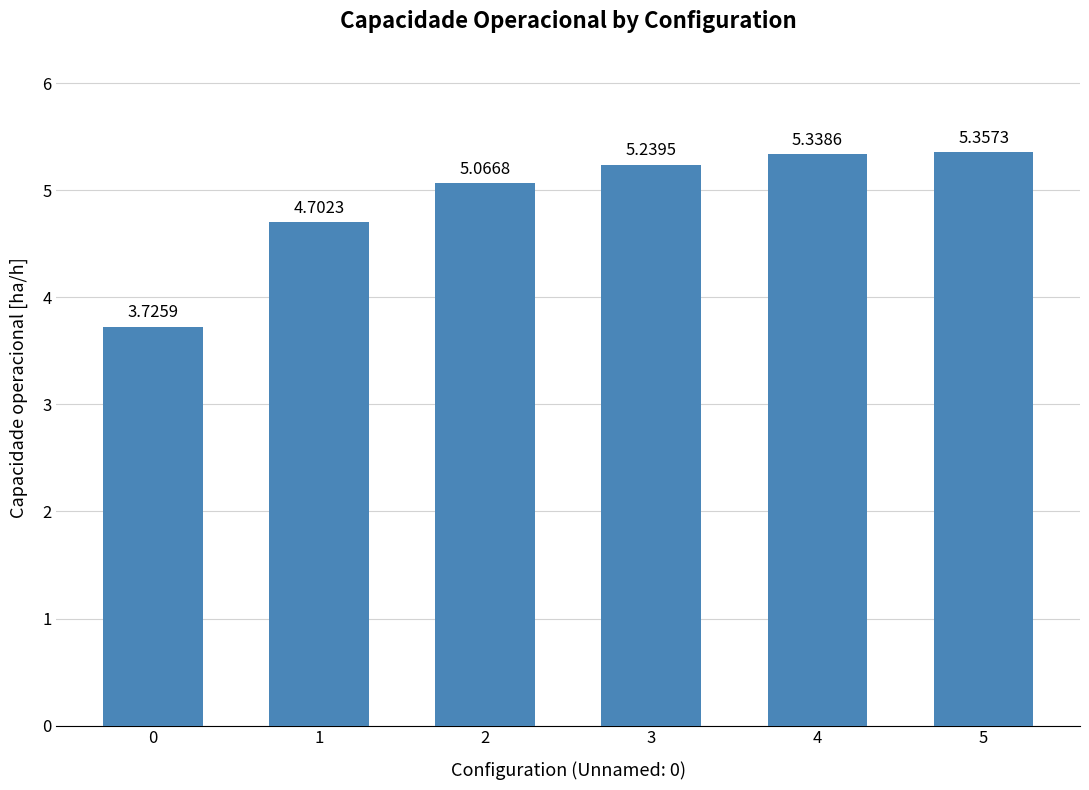

How many data points are less than 5?

2